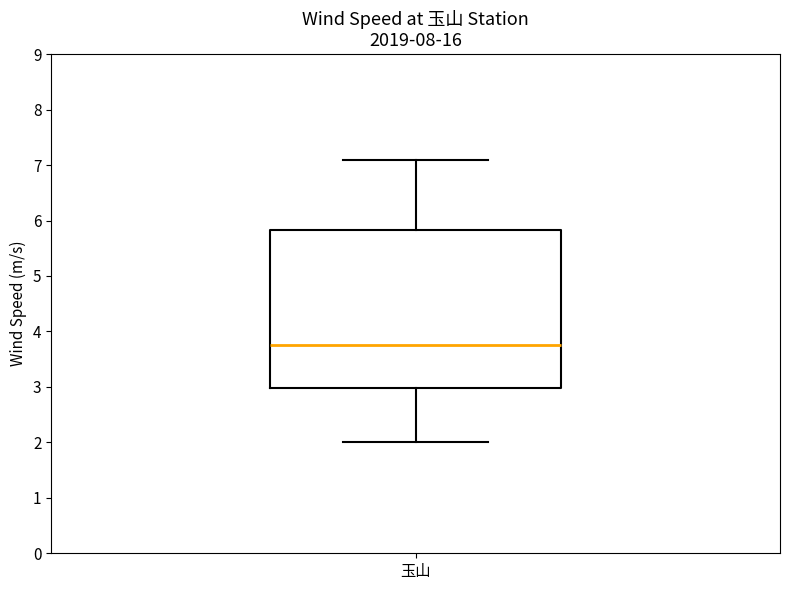

Transcribe this box plot: give where the median line is, the range the box spans, and where the two whiskers end, as read against the y-axis. The values are not printed on the chart, so give them approximately, as read against the axis.

median 3.8, box 3.0 to 5.8, whiskers 2.0 to 7.1